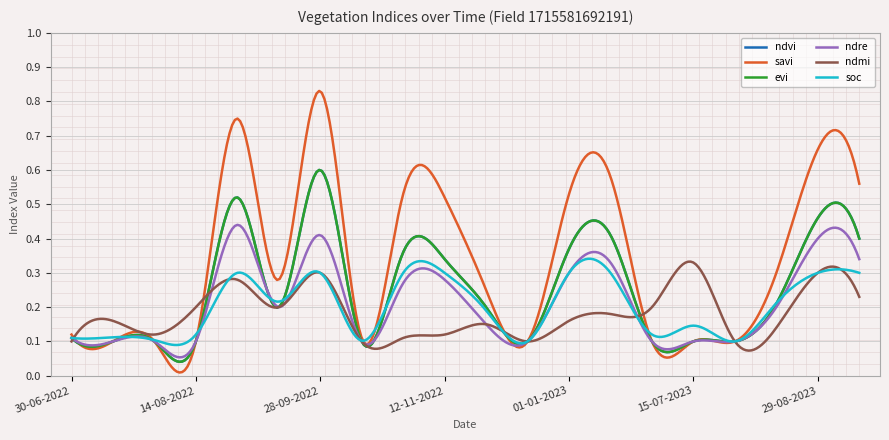

Does the chart display data point markers on the line(s)?

No